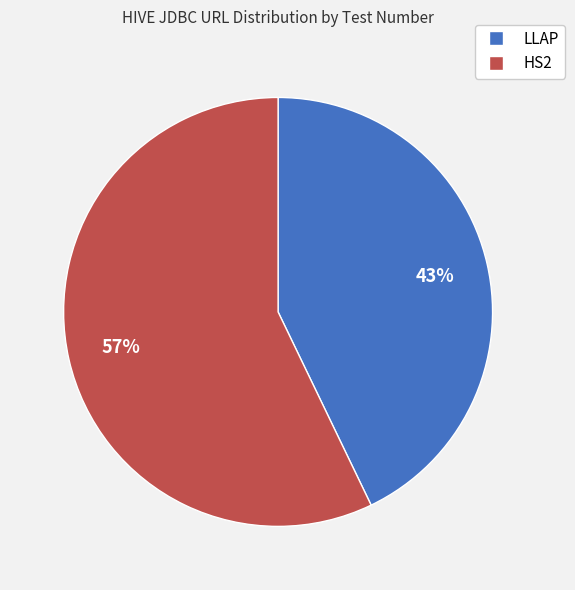

Do HS2 and LLAP together represent more than half of the pie?

Yes